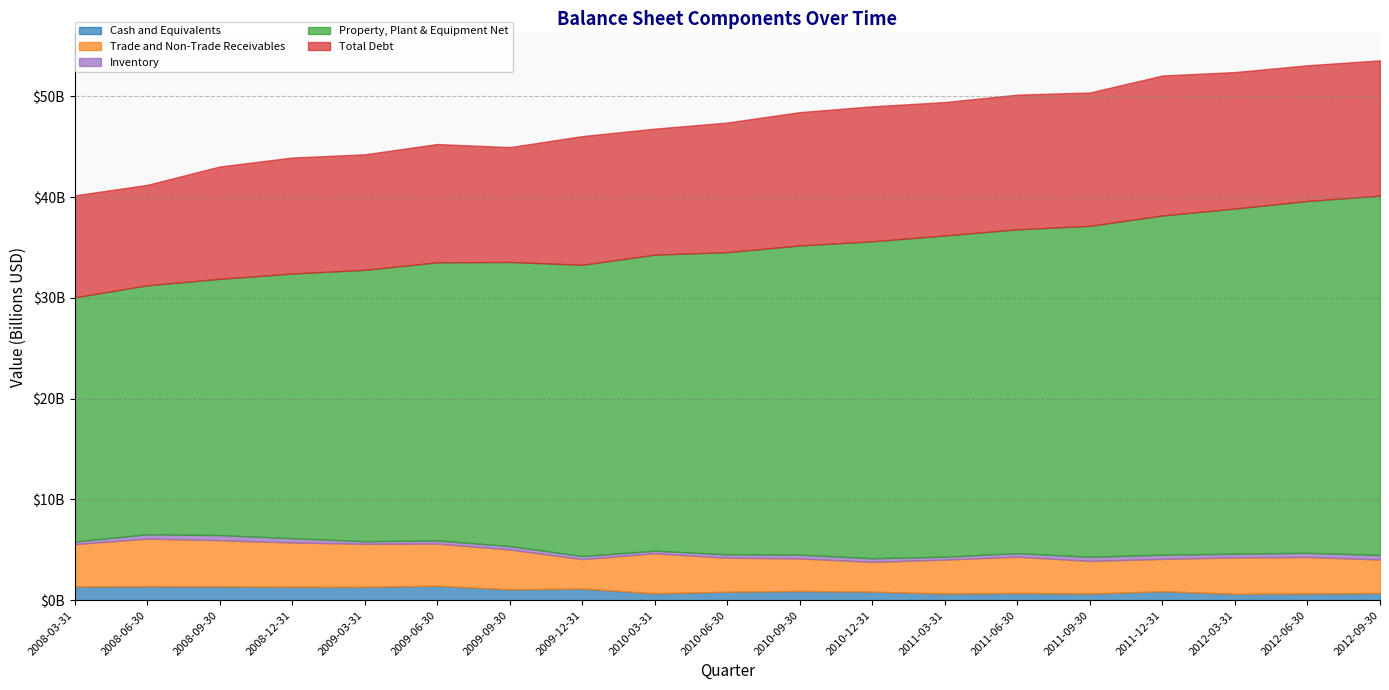

What is the value of the Cash and Equivalents point at the 15th from the left?

670000000